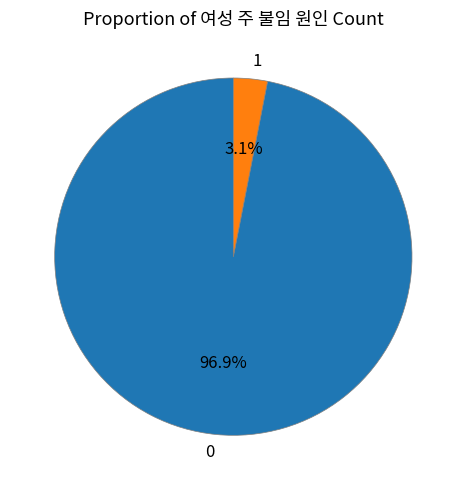

How many segments does this pie chart have?

2